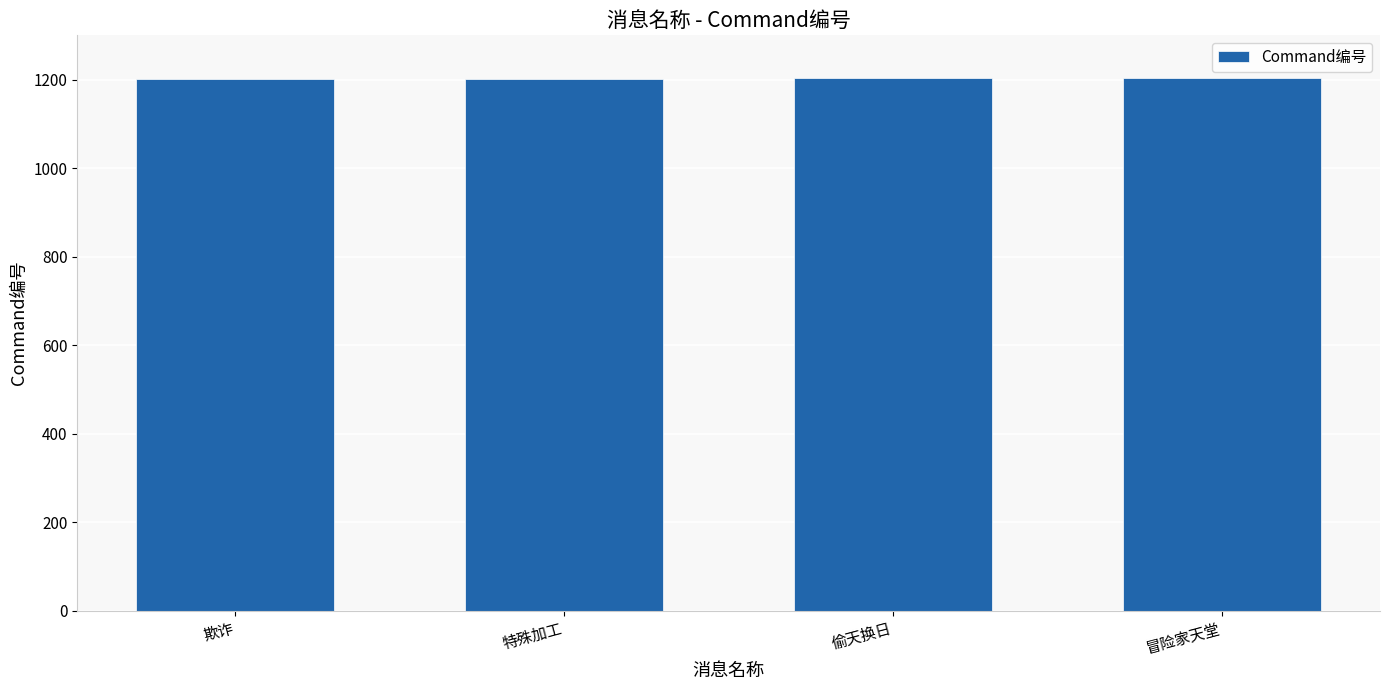

What is the label of the 2nd bar from the left?

特殊加工